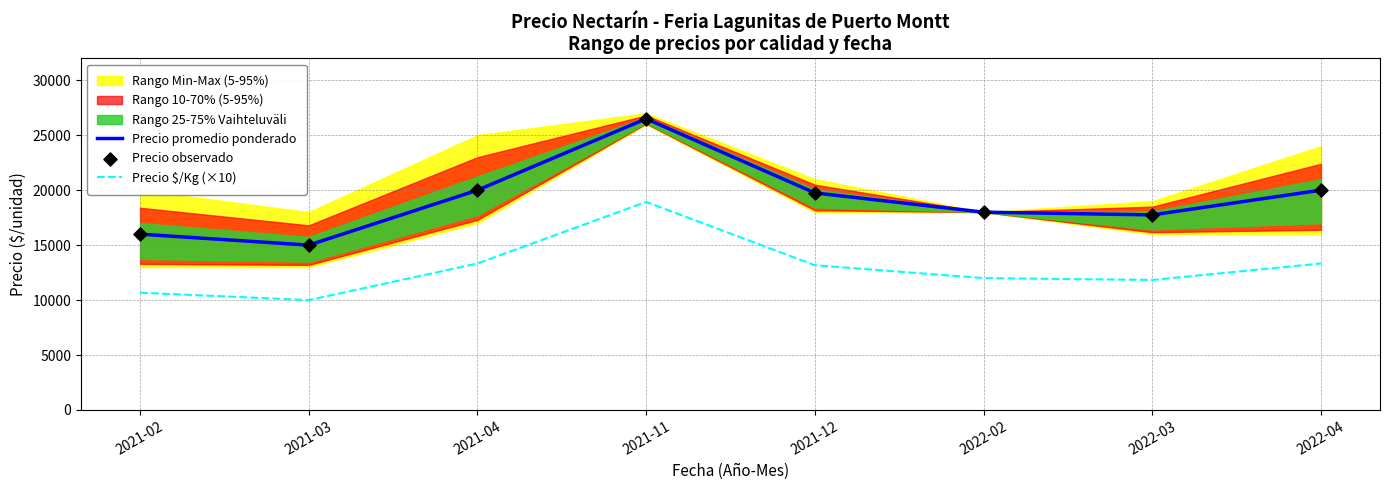

Is the value of Precio observado at 2022-02 greater than the value of Precio promedio ponderado at 2022-04?

No